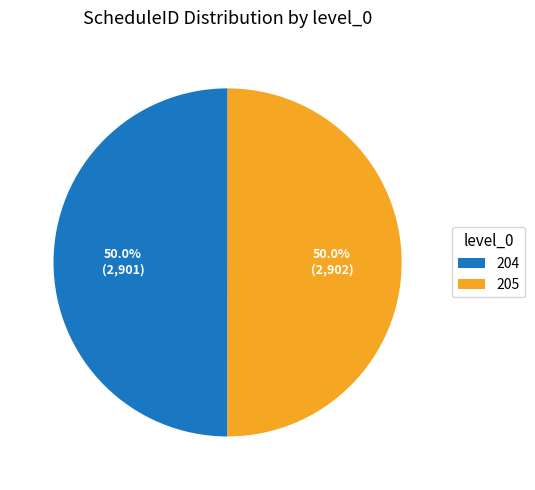

Is it true that 204 is 39% of the pie?

False